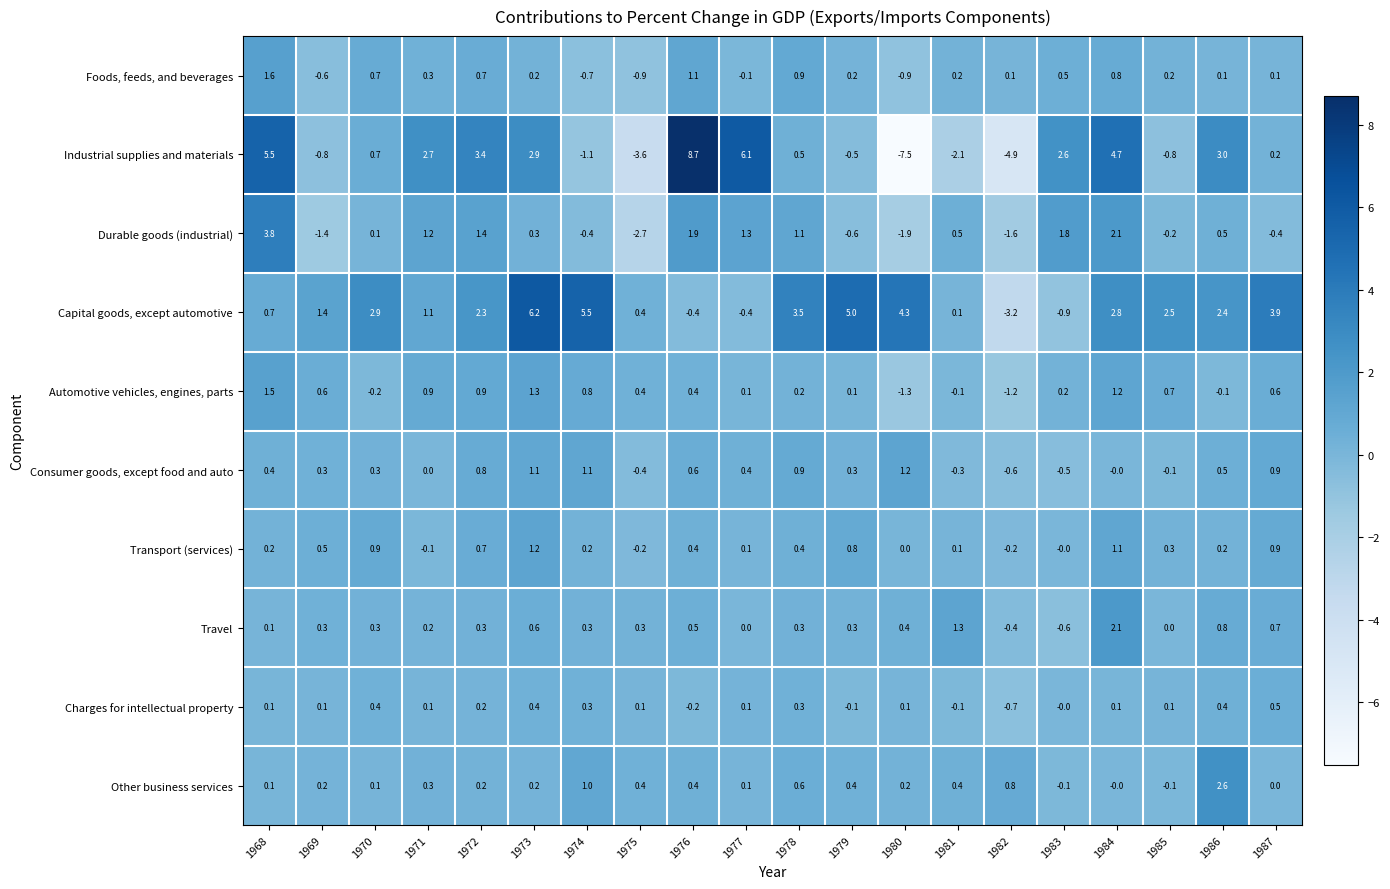

At which category does the chart reach its minimum across all series?

1980